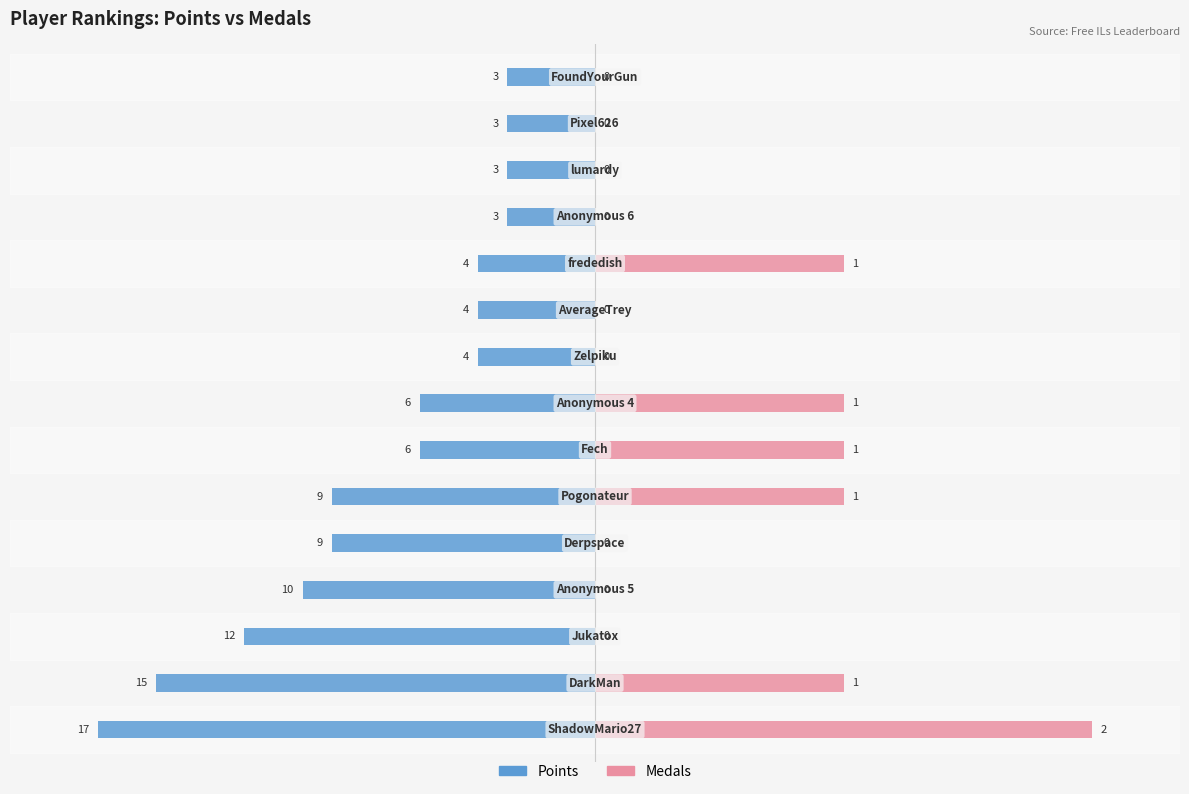

At how many categories does at least one series exceed -16?

15